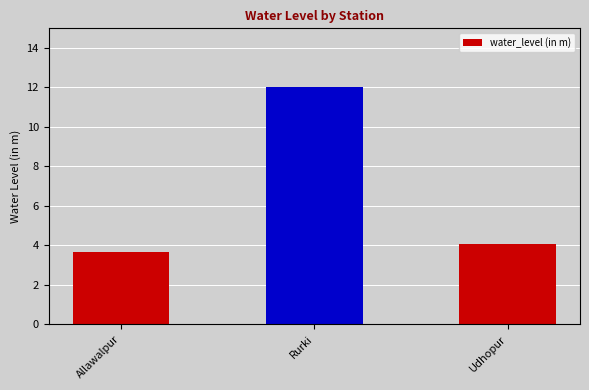

How many distinct data groups are displayed?

1